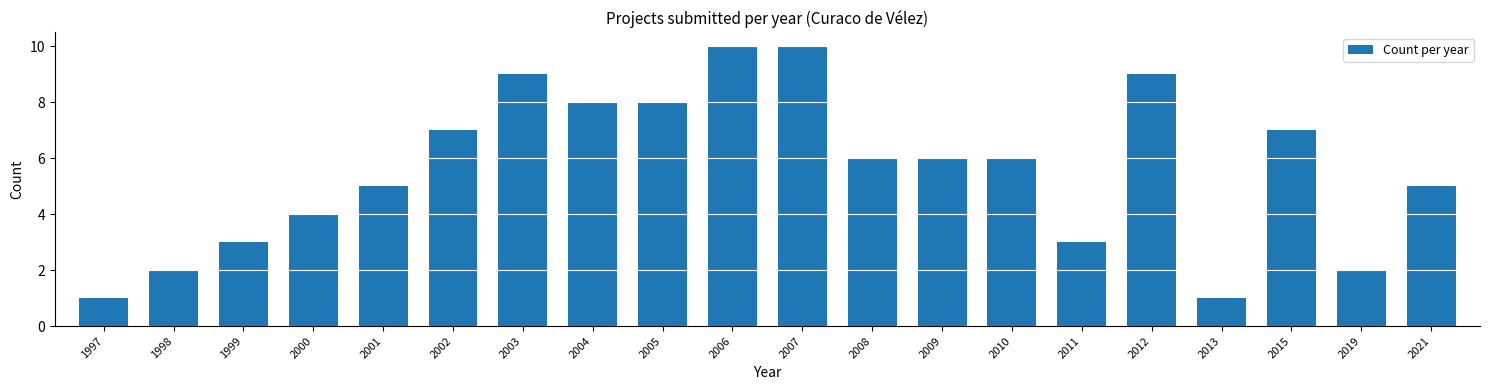

Reading left to right, list all the values displayed in this chart.

1997=1	1998=2	1999=3	2000=4	2001=5	2002=7	2003=9	2004=8	2005=8	2006=10	2007=10	2008=6	2009=6	2010=6	2011=3	2012=9	2013=1	2015=7	2019=2	2021=5